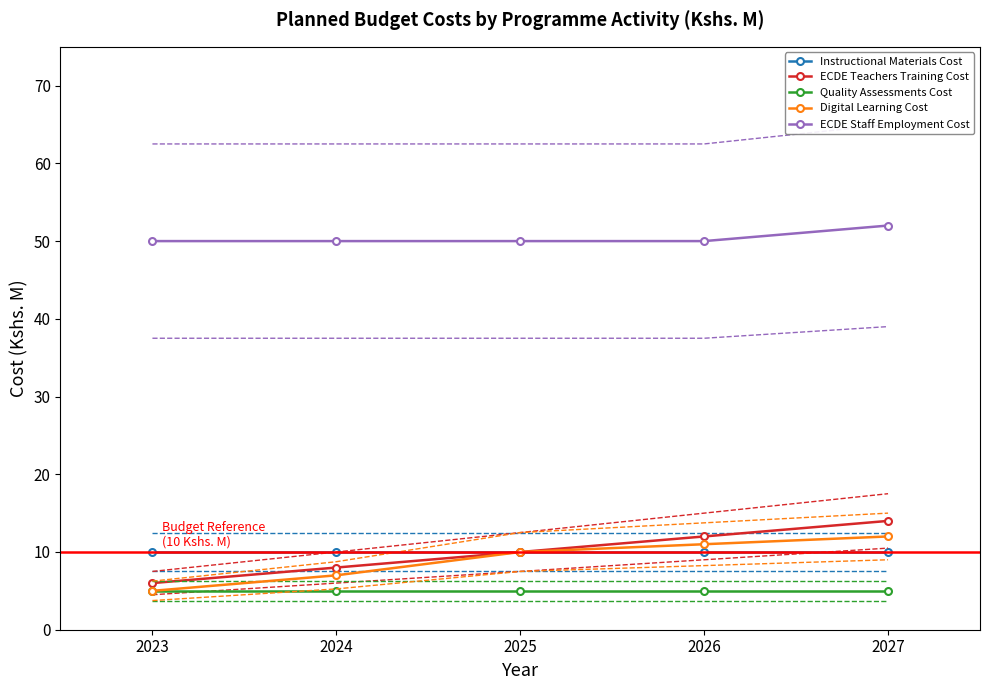

What is the difference between the highest and lowest values at 2027?

47